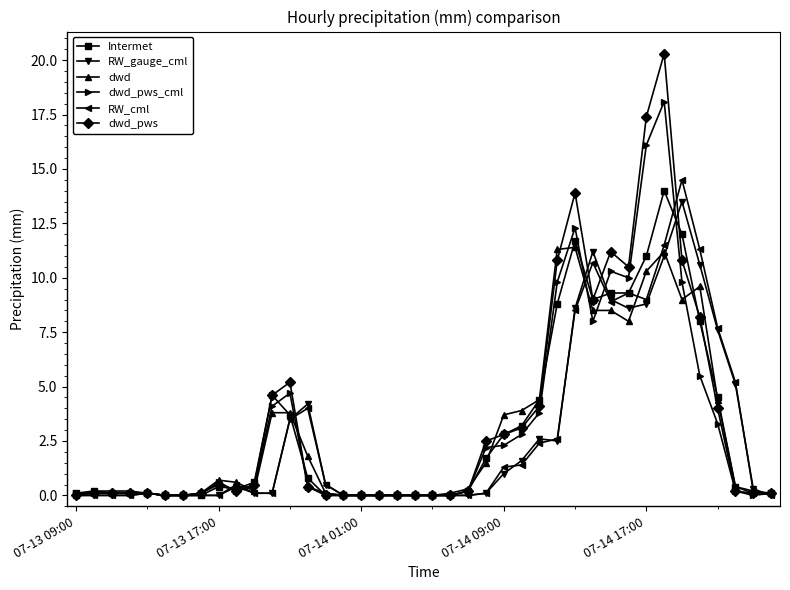

Rank the series by their maximum value, from lowest to highest.

dwd, RW_gauge_cml, Intermet, RW_cml, dwd_pws_cml, dwd_pws